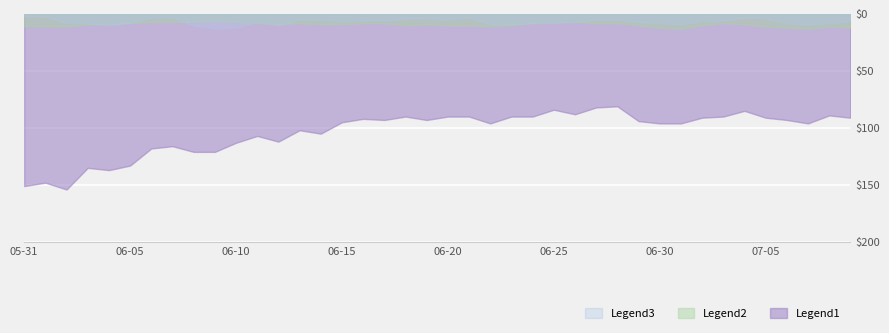

Which series has the largest range (max minus min)?

Legend1